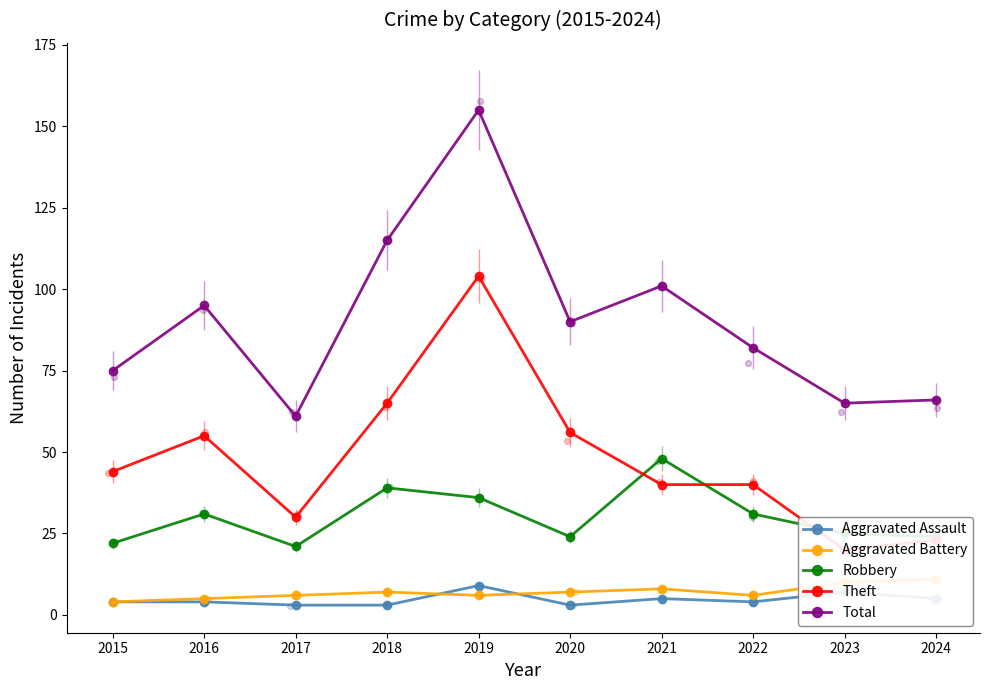

Is the value of Aggravated Battery at 2016 greater than the value of Theft at 2021?

No